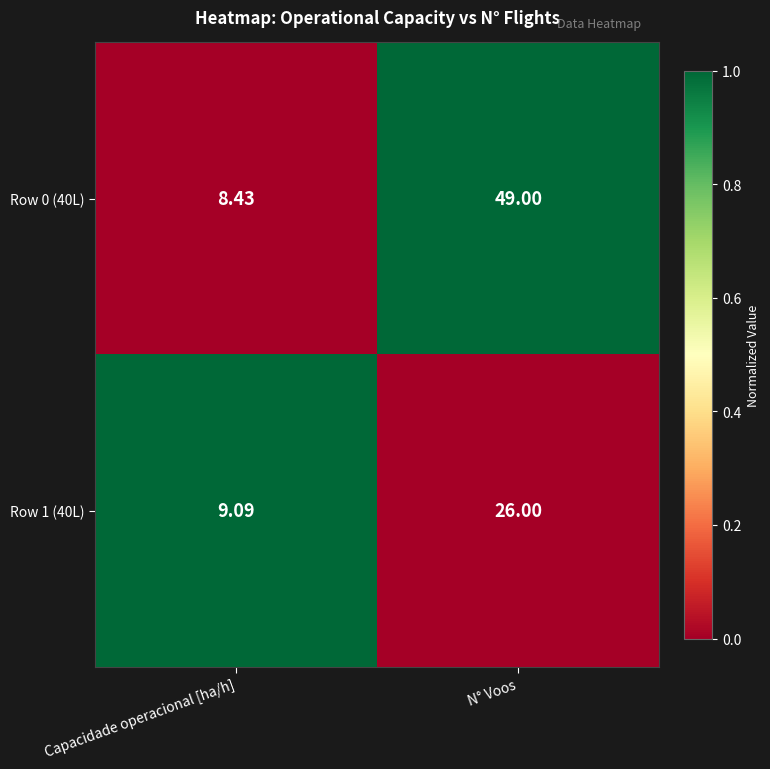

At which category is the sum across all series the highest?

N° Voos